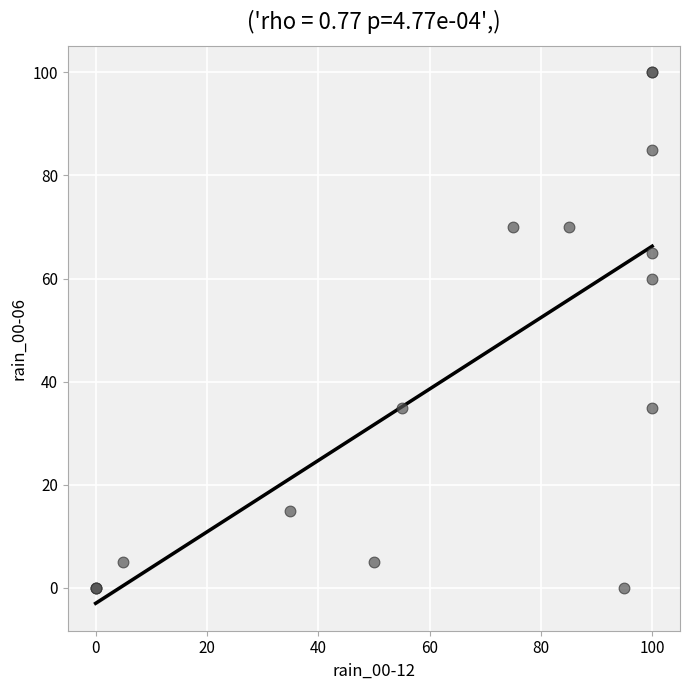

What Y value in the scatter plot is closest to 50?

60